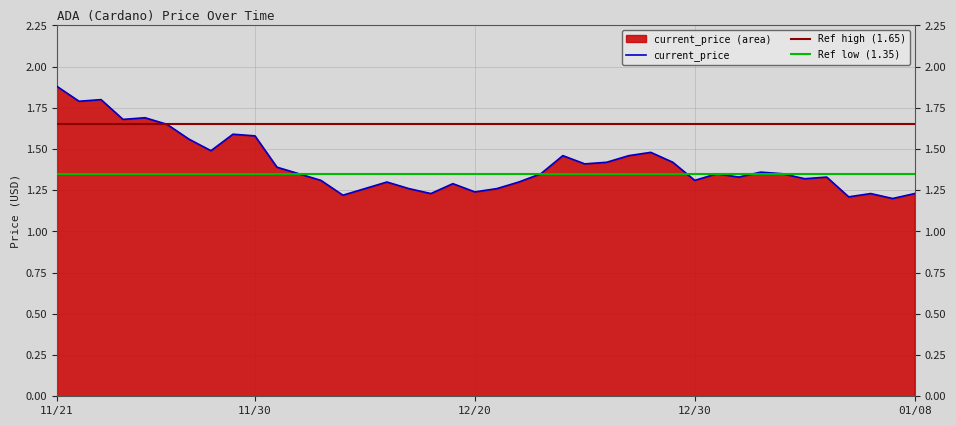

At which category does the data reach its first local valley?

11/22